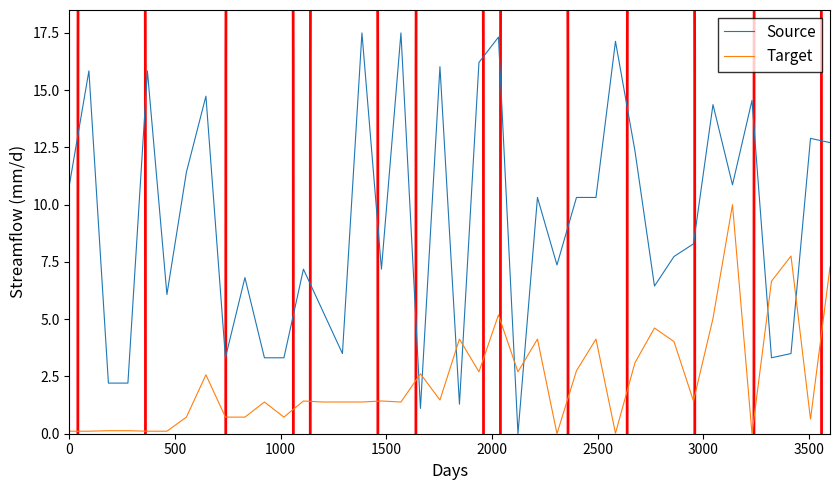

What is the maximum value shown in the chart?

17.5